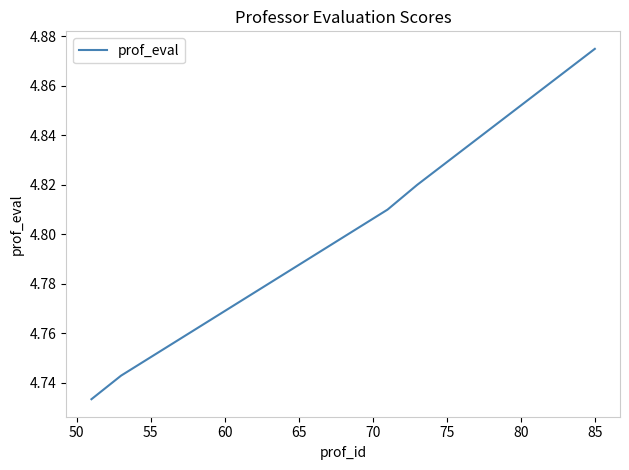

What is the minimum value shown in the chart?

4.7